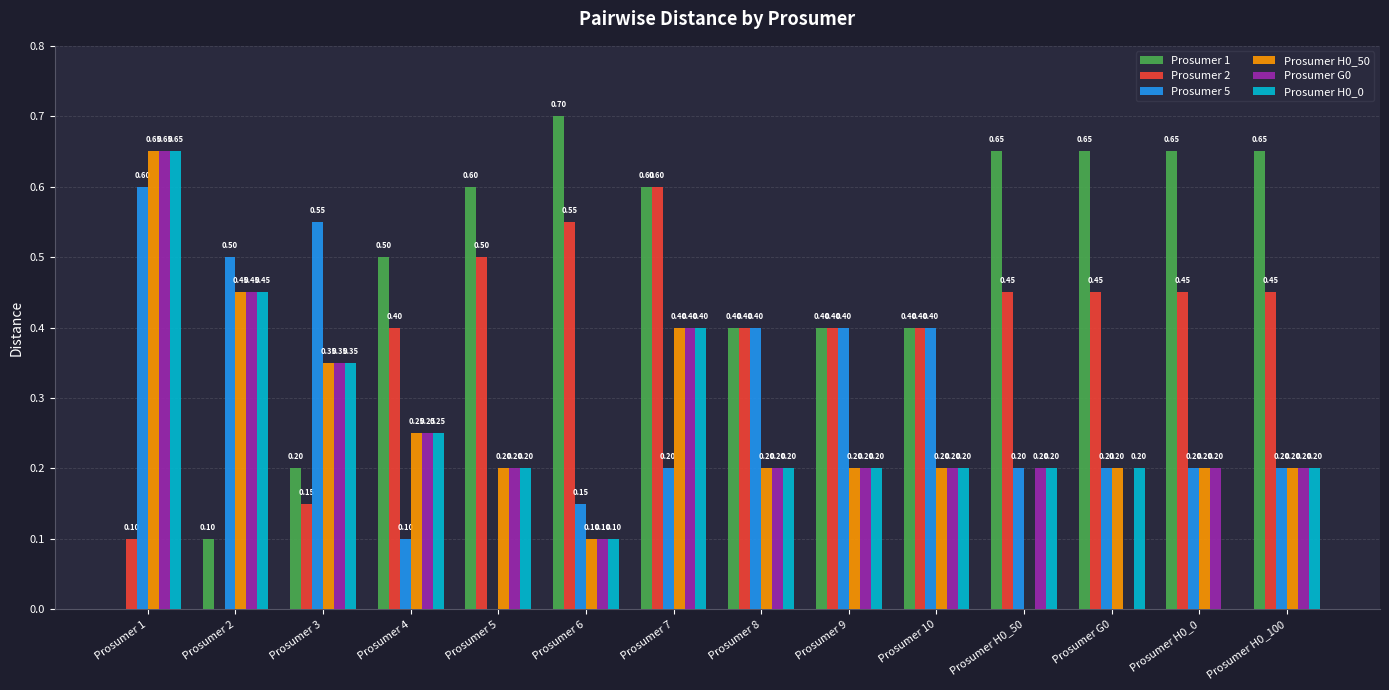

What is the sum of all Prosumer H0_50 values?

3.6